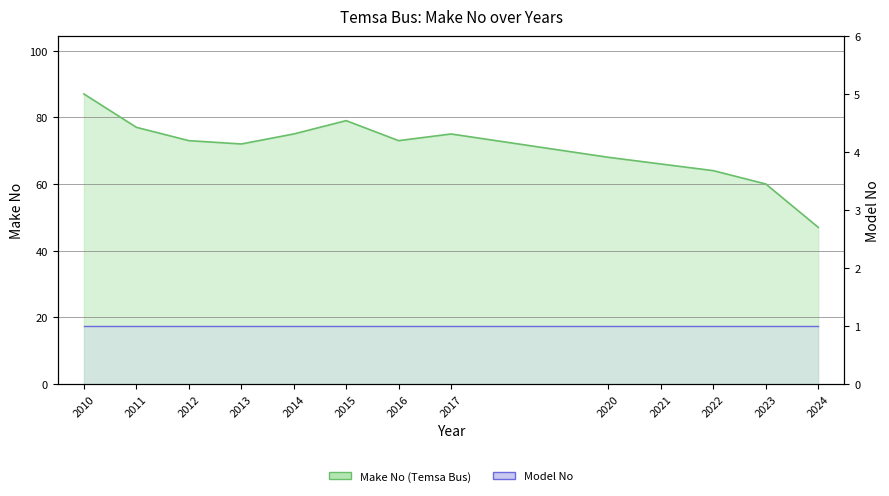

Which series has the largest range (max minus min)?

Make No line